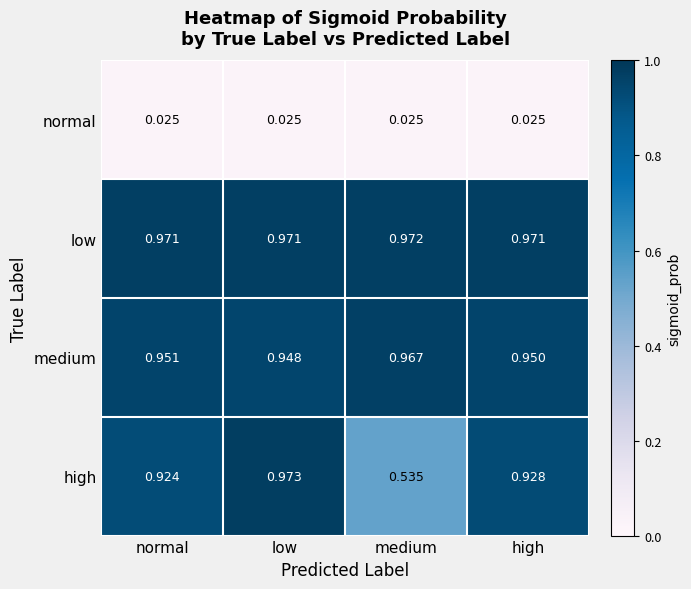

Which series has the widest spread of values?

high